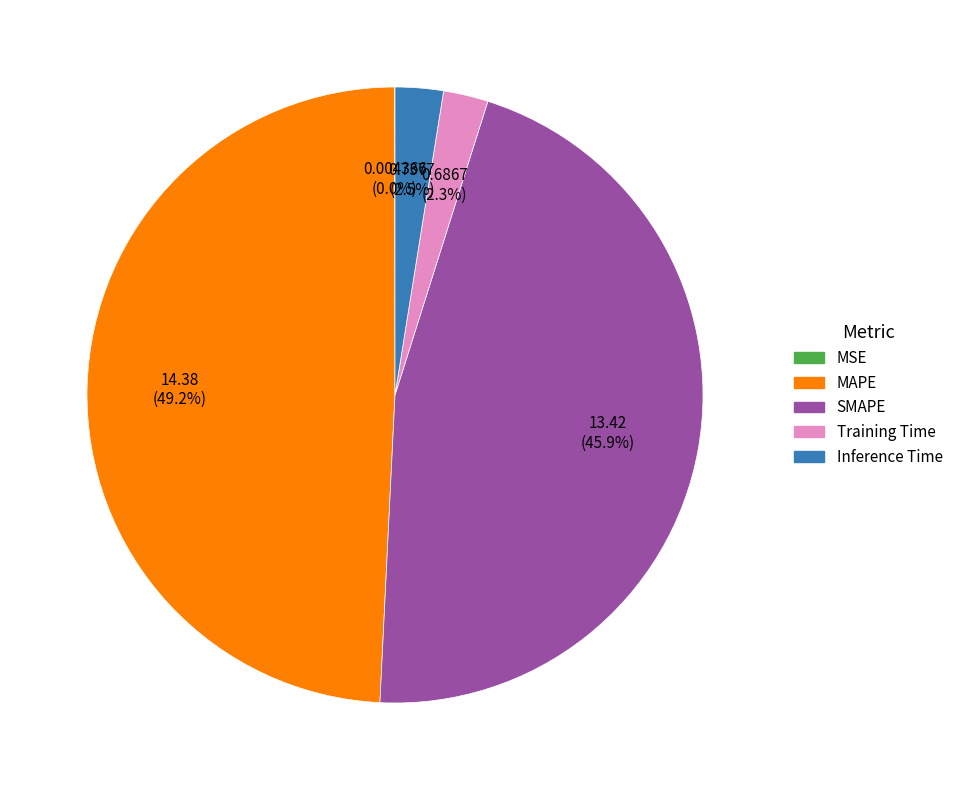

What percentage is the SMAPE slice, to the nearest percent?

46%